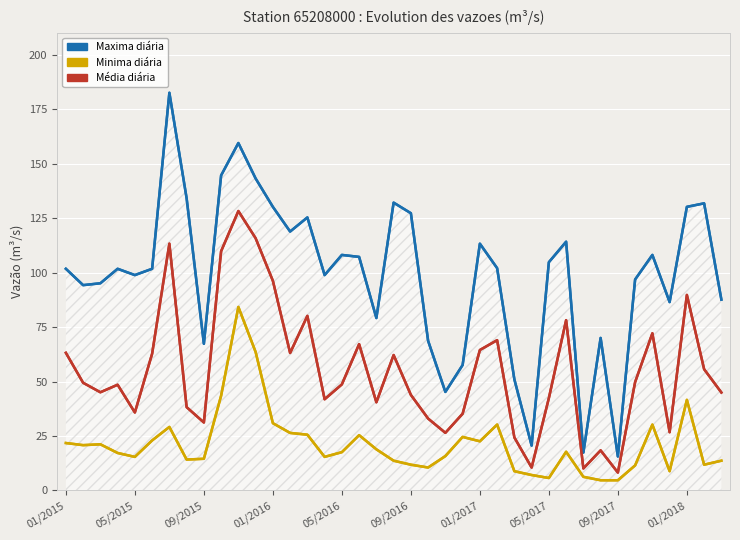

What is the lowest value of the Maxima diária series?

15.6